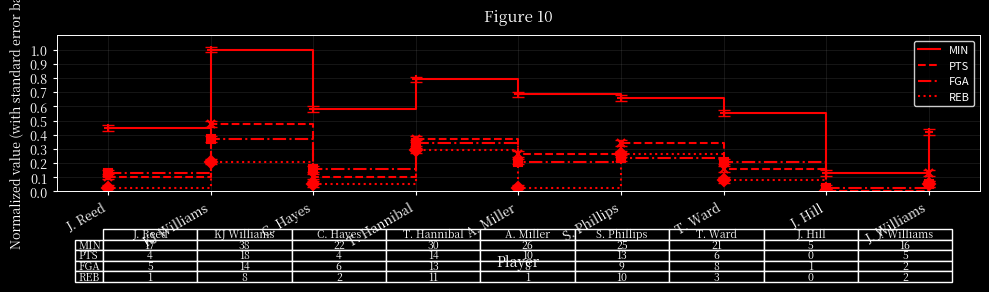

Which series has the widest spread of values?

MIN